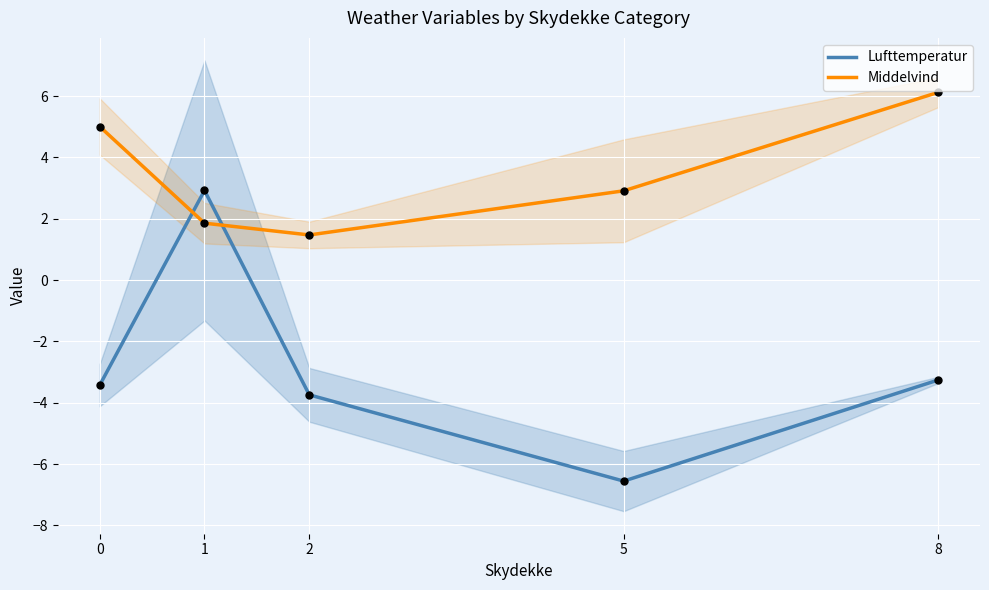

At how many categories does at least one series exceed -6?

5